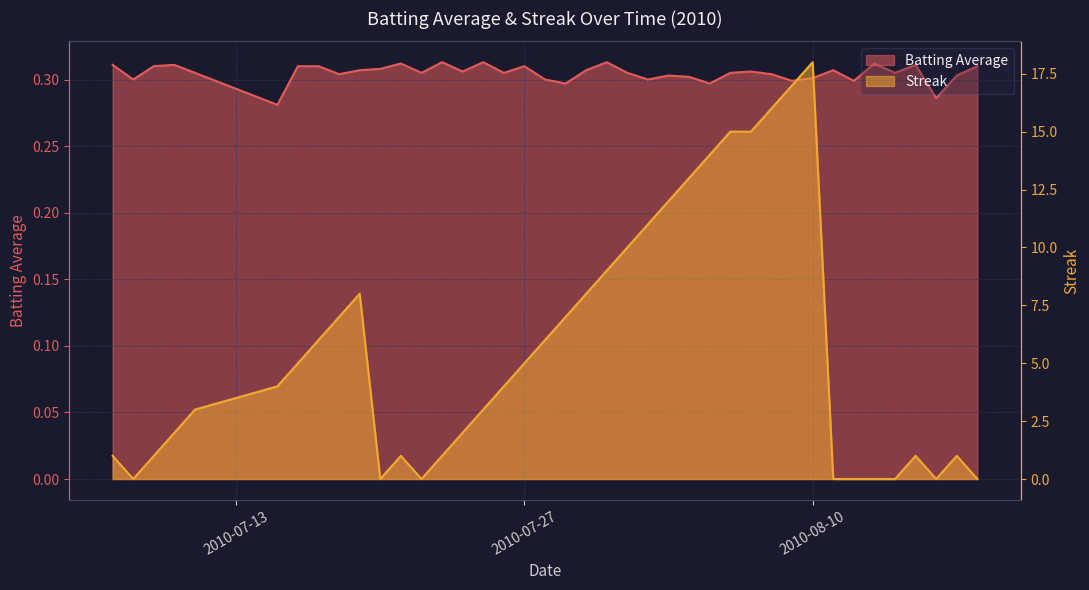

Count the Batting Average values in the range 0 to 1.

40